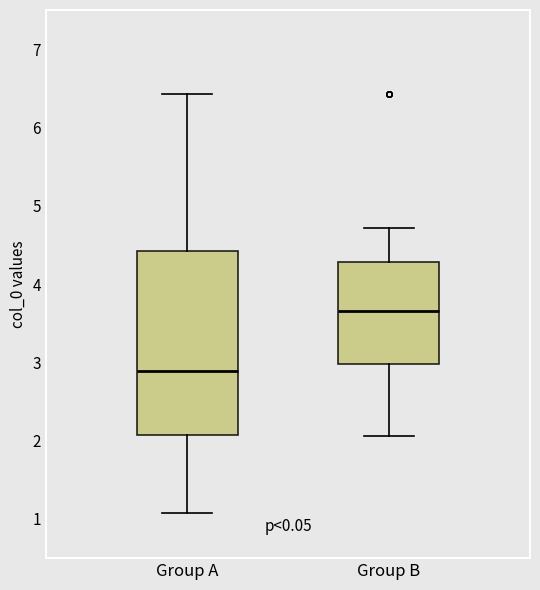

Reading left to right, transcribe this box plot: for each box, give where its median line is, the range the box spans, and where its two whiskers end, as read against the y-axis. The values are not printed on the chart, so give them approximately, as read against the axis.

Group A: median 2.9, box 2.1 to 4.4, whiskers 1.1 to 6.4
Group B: median 3.7, box 3.0 to 4.3, whiskers 2.1 to 4.7